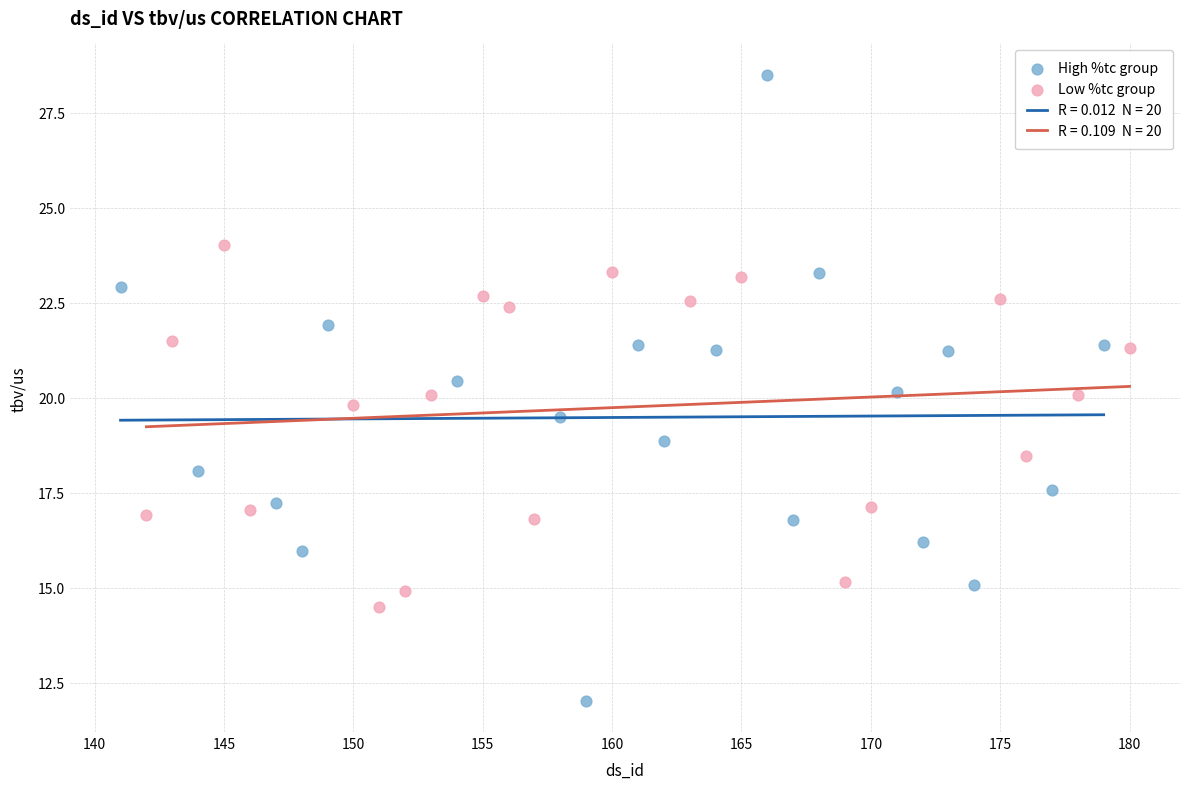

Which series has the widest spread of Y values?

High %tc group